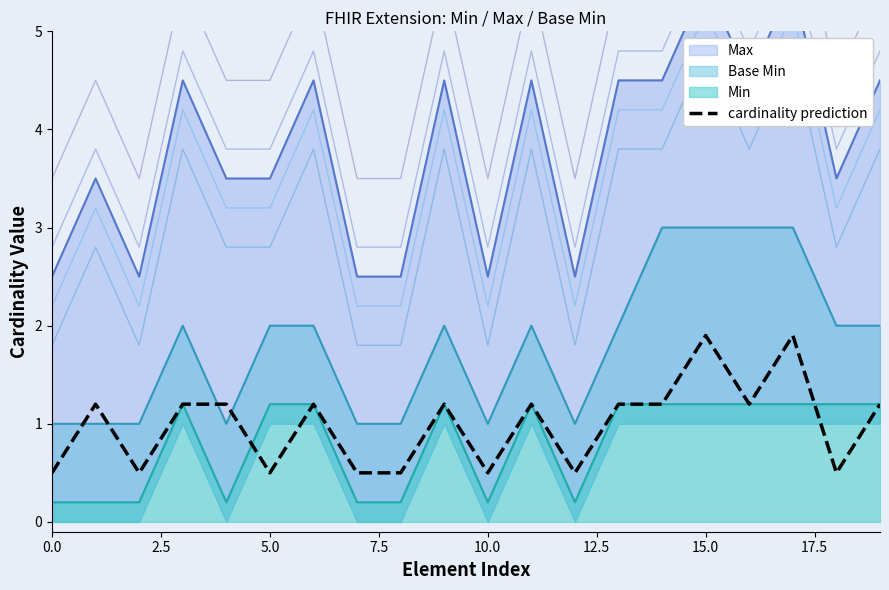

Is it true that the value at 11 is 1.8?

False